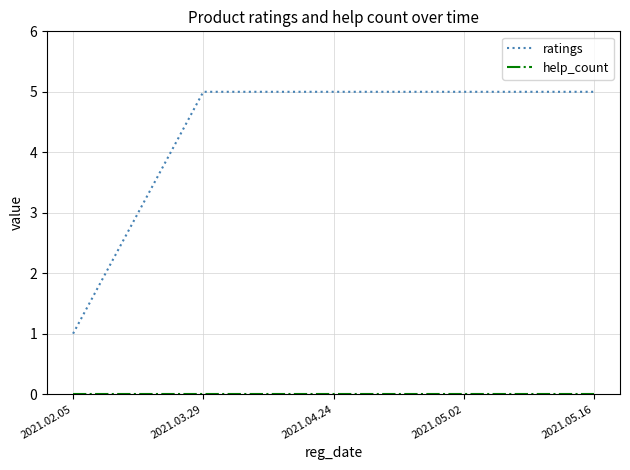

What is the greatest value displayed?

5